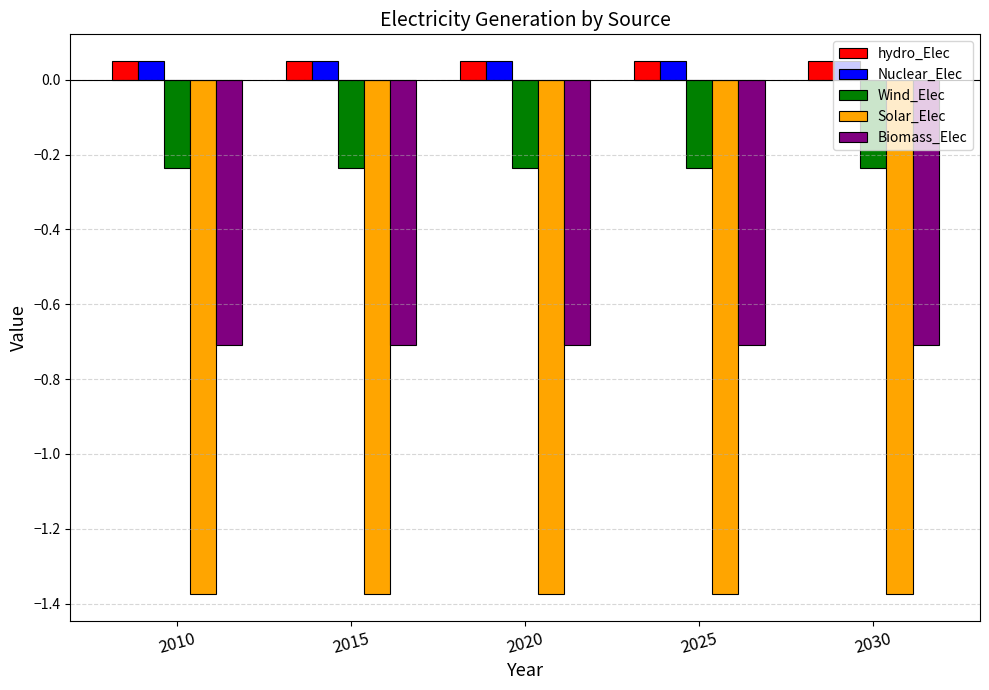

What is the spread (max minus min) of values at 2020?

1.4